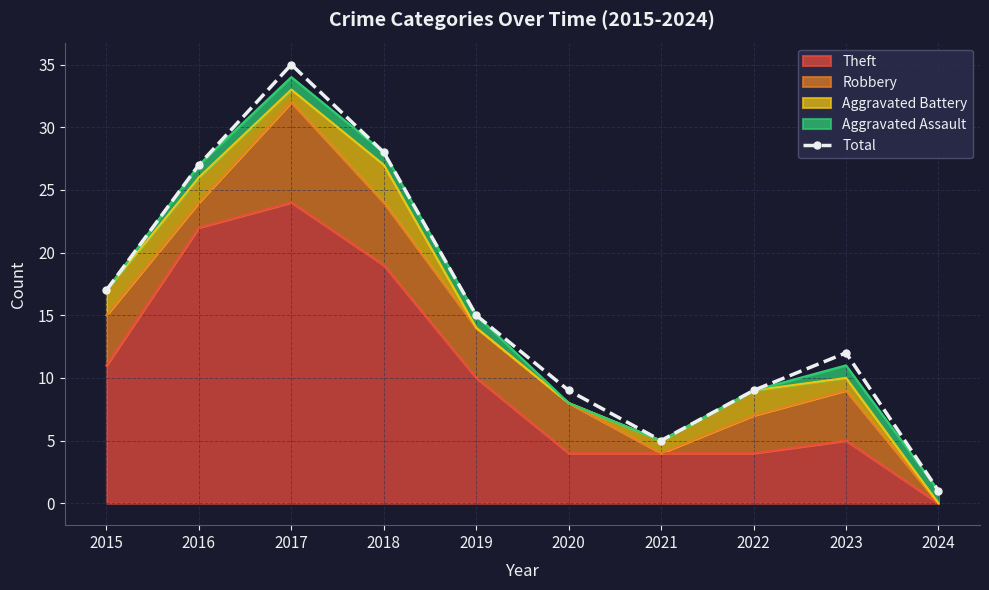

Which category has the lowest value across all series?

2024